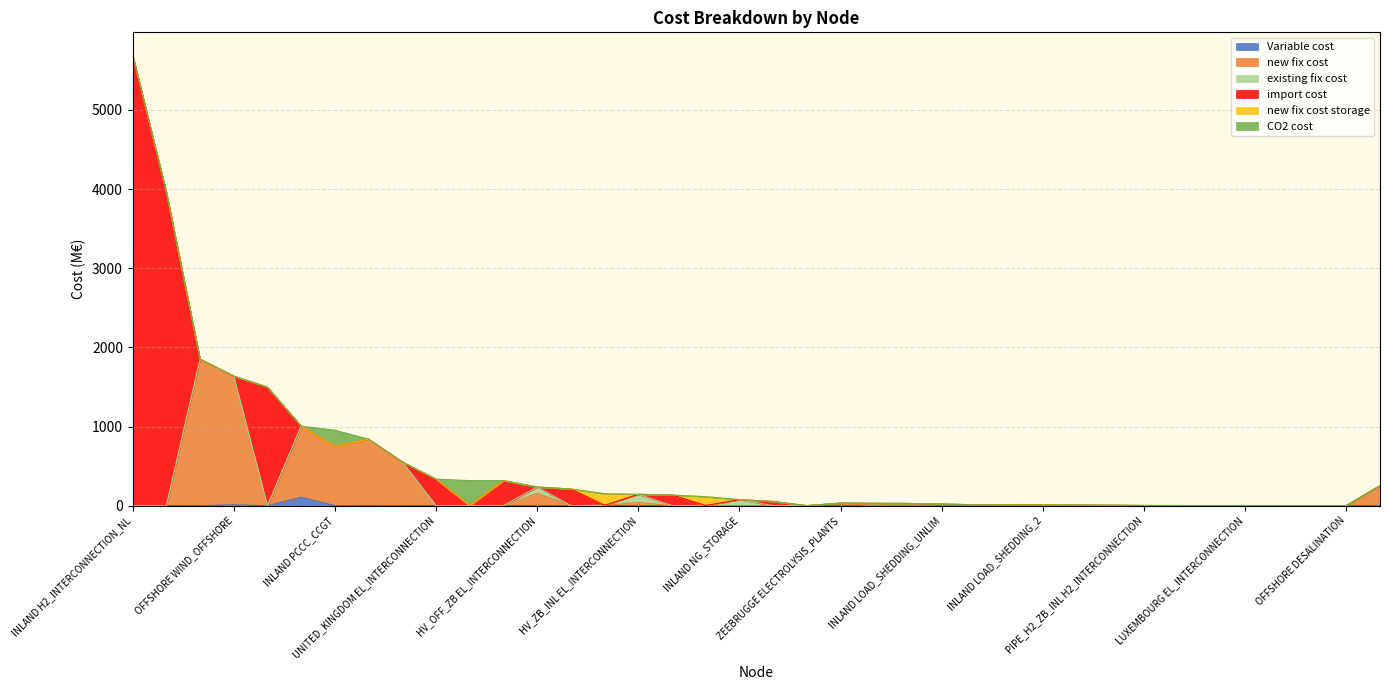

What is the maximum value shown in the chart?

5696.2